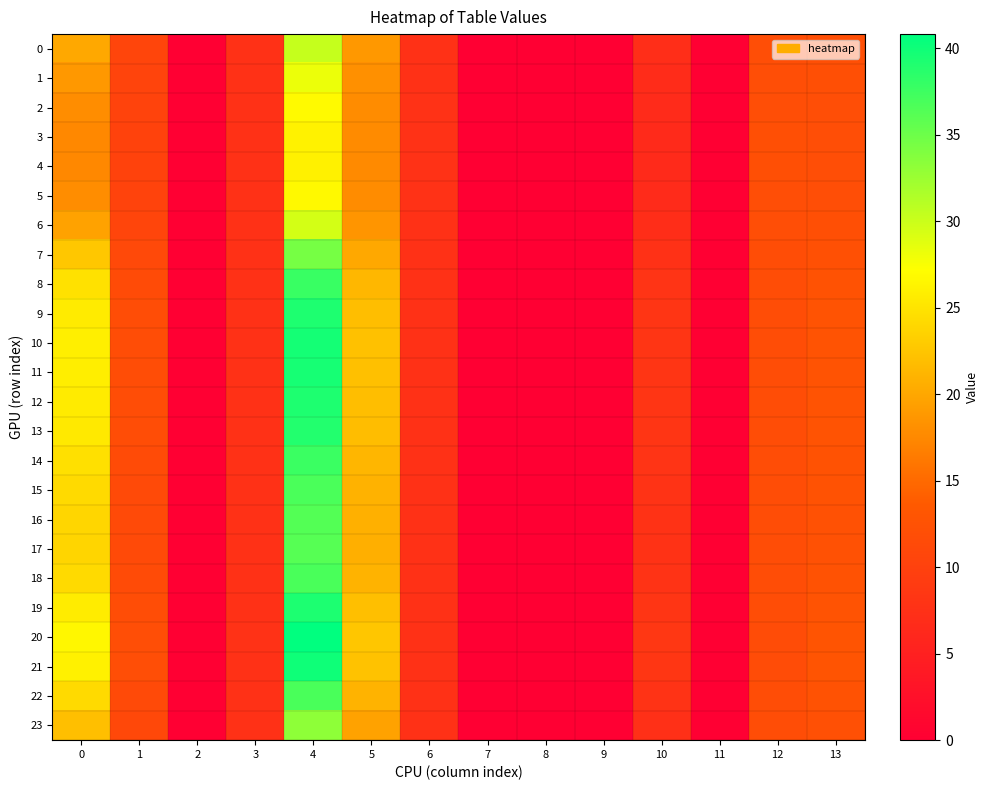

Which label corresponds to the smallest value in the chart?

2